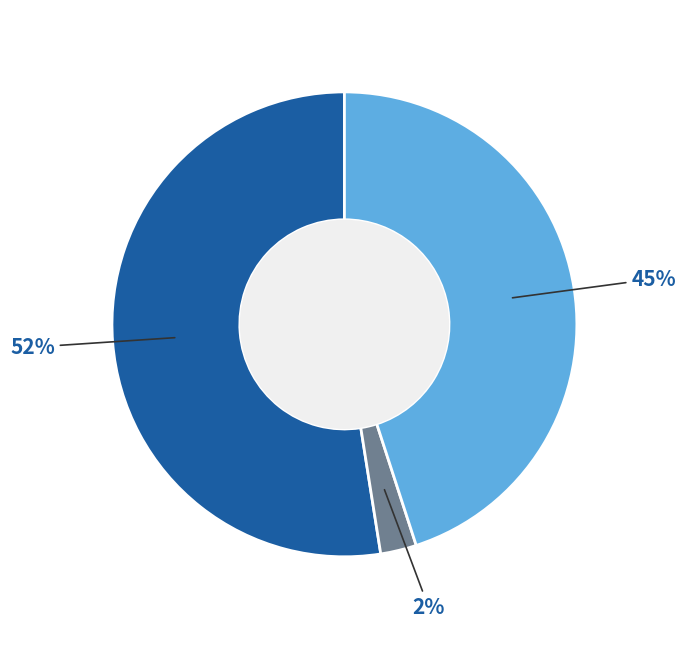

Is there a majority slice in this chart?

Yes